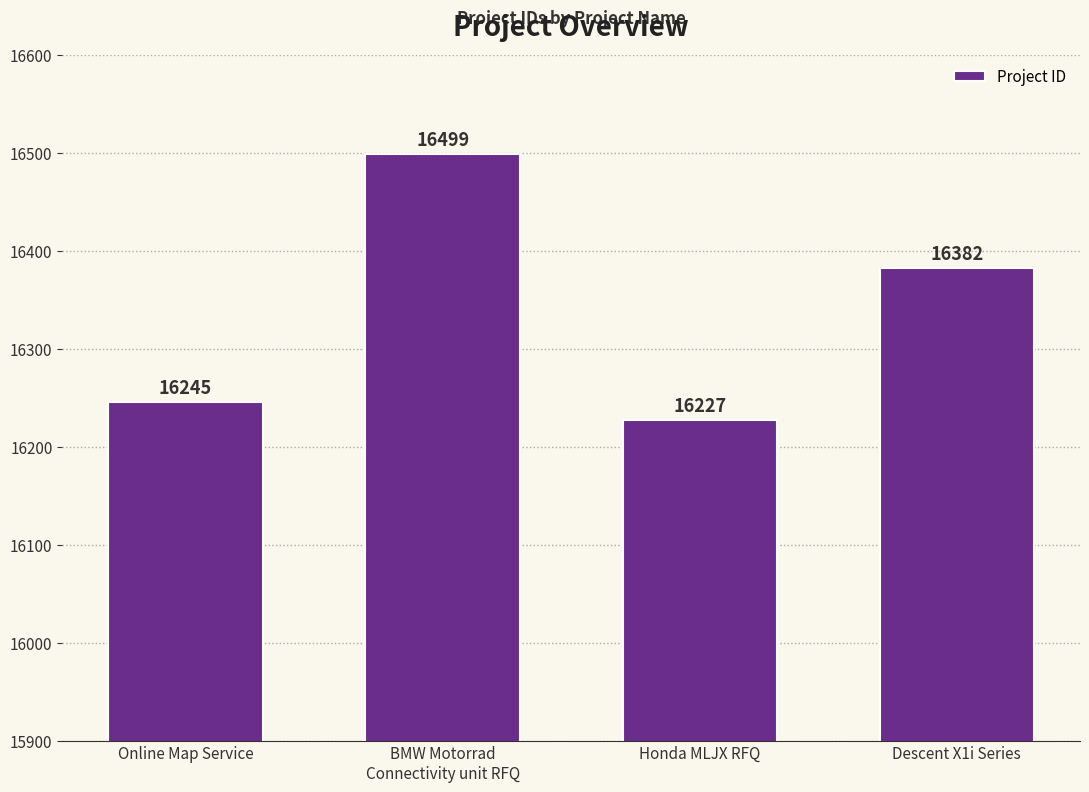

What is the change in value from Honda MLJX RFQ to Descent X1i Series?

+155